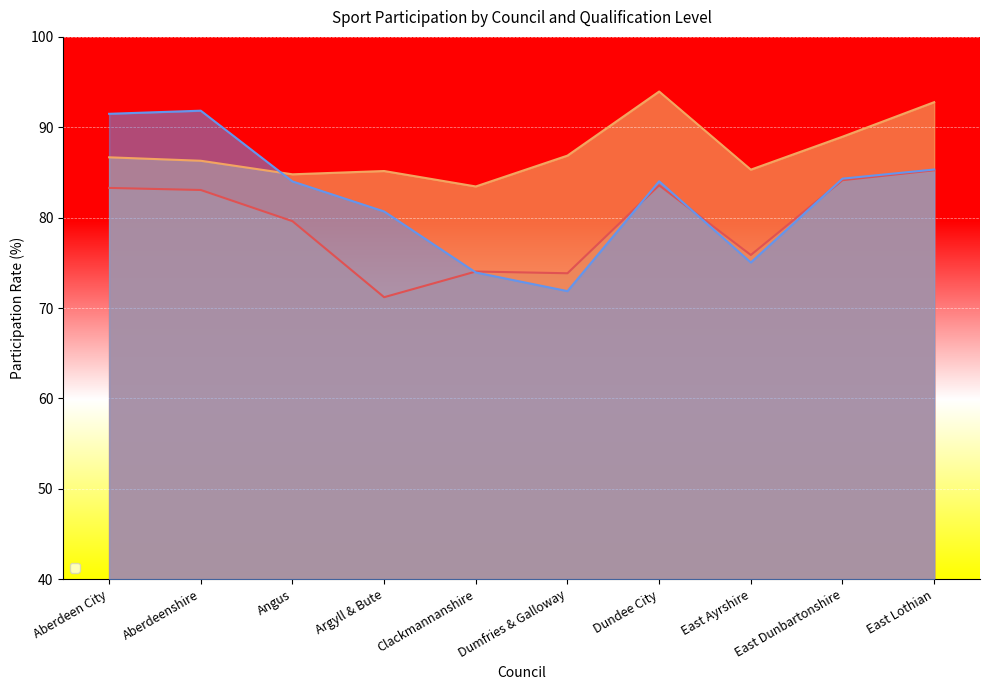

What is the label of the 1st point from the right?

East Lothian